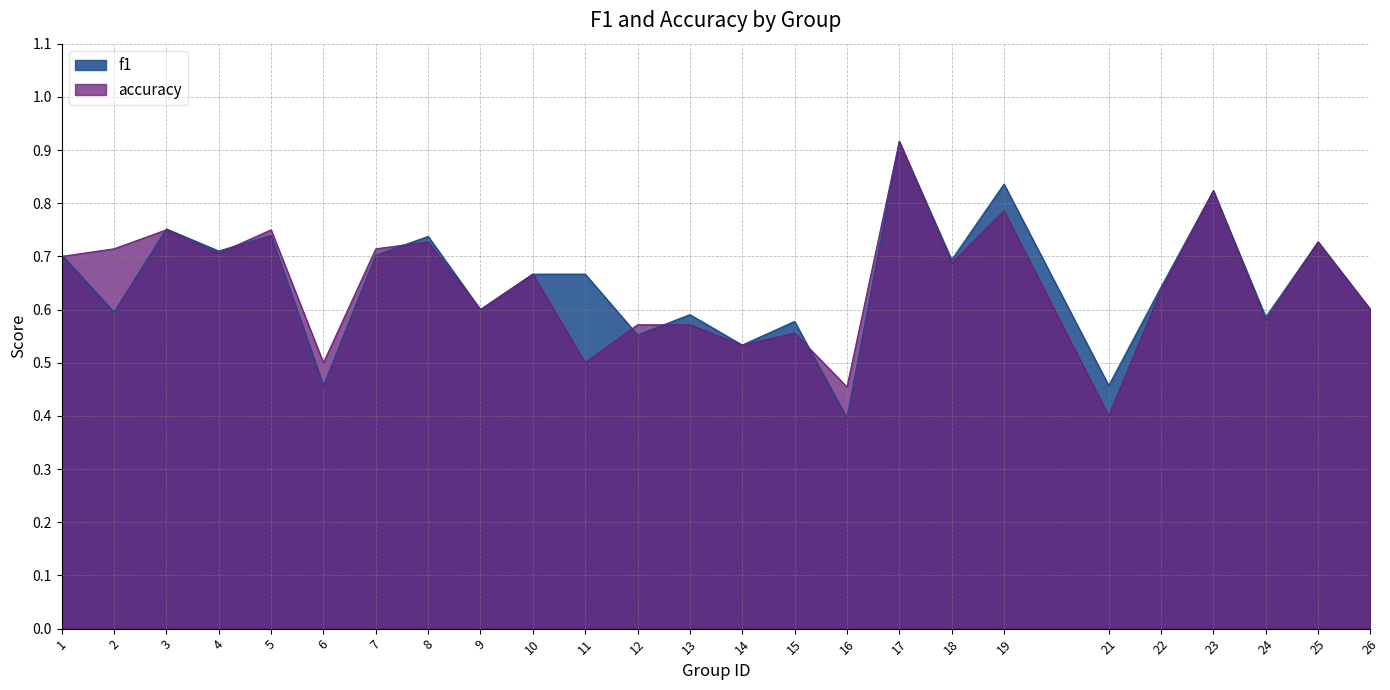

What is the minimum value shown in the chart?

0.4